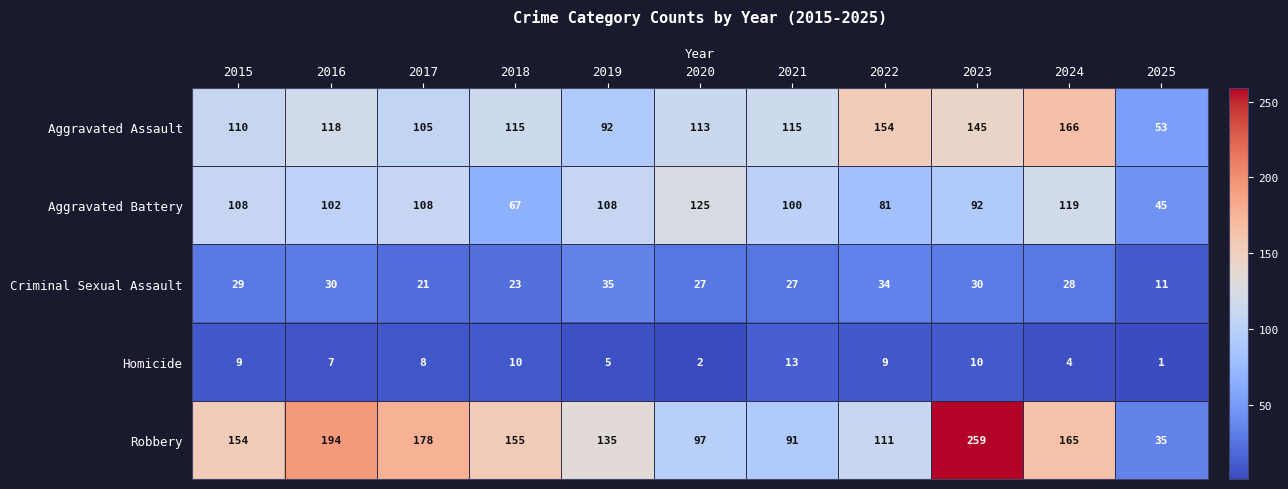

What is the spread (max minus min) of values at 2015?

145